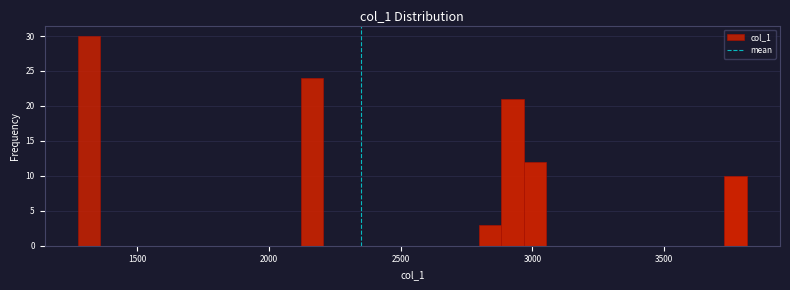

Around what value on the x-axis is the tallest bar? Give the approximate position of its centre, as read against the axis.

1300